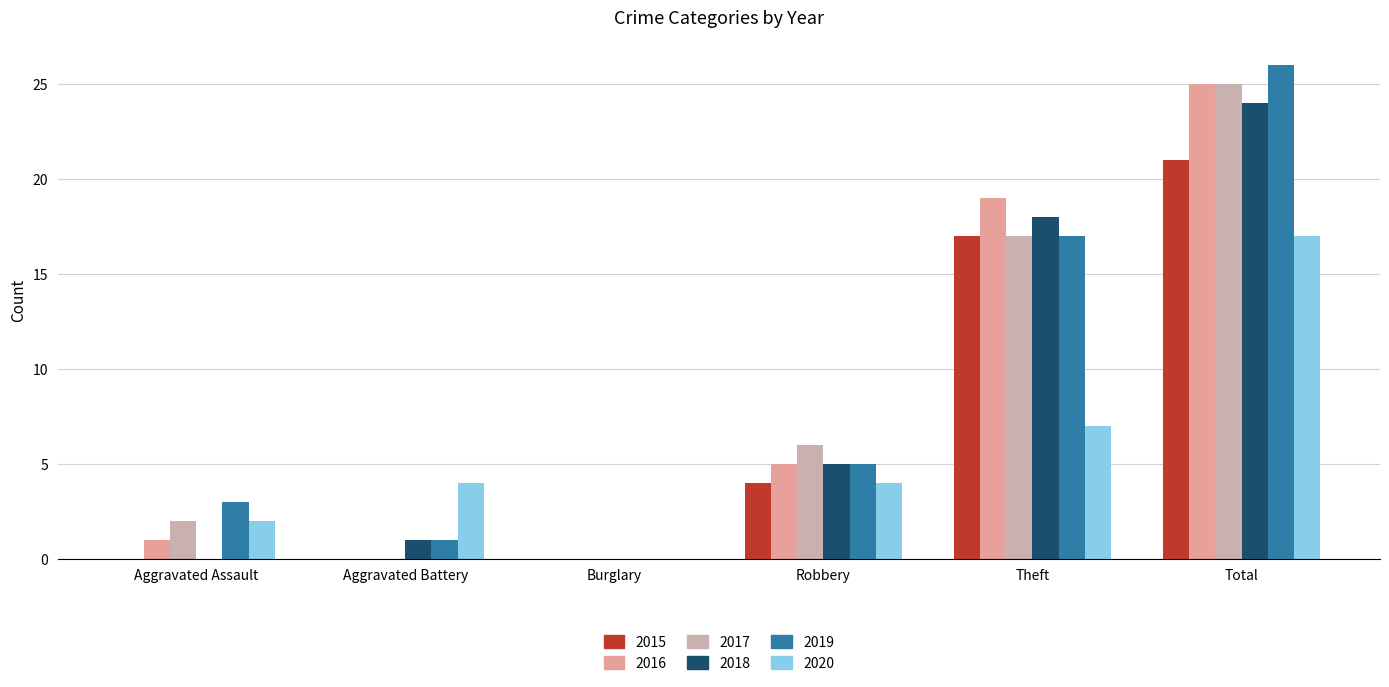

What is the sum of all 2016 values?

50